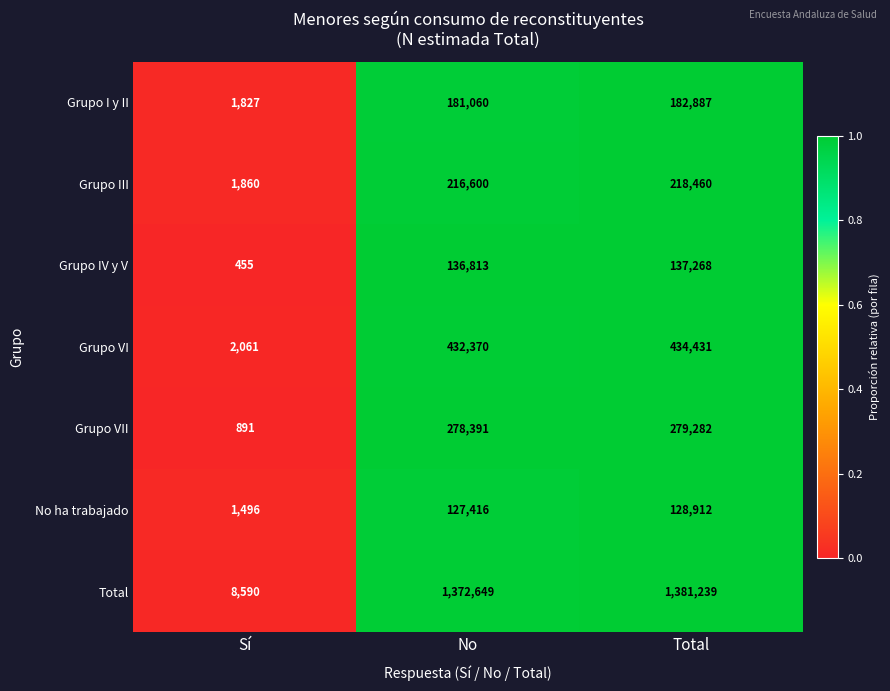

Reading left to right, transcribe all the data shown in this chart.

Grupo I y II: Sí=1827	No=181060	Total=182887
Grupo III: Sí=1860	No=216600	Total=218460
Grupo IV y V: Sí=455	No=136813	Total=137268
Grupo VI: Sí=2061	No=432370	Total=434431
Grupo VII: Sí=891	No=278391	Total=279282
No ha trabajado: Sí=1496	No=127416	Total=128912
Total: Sí=8590	No=1372649	Total=1381239